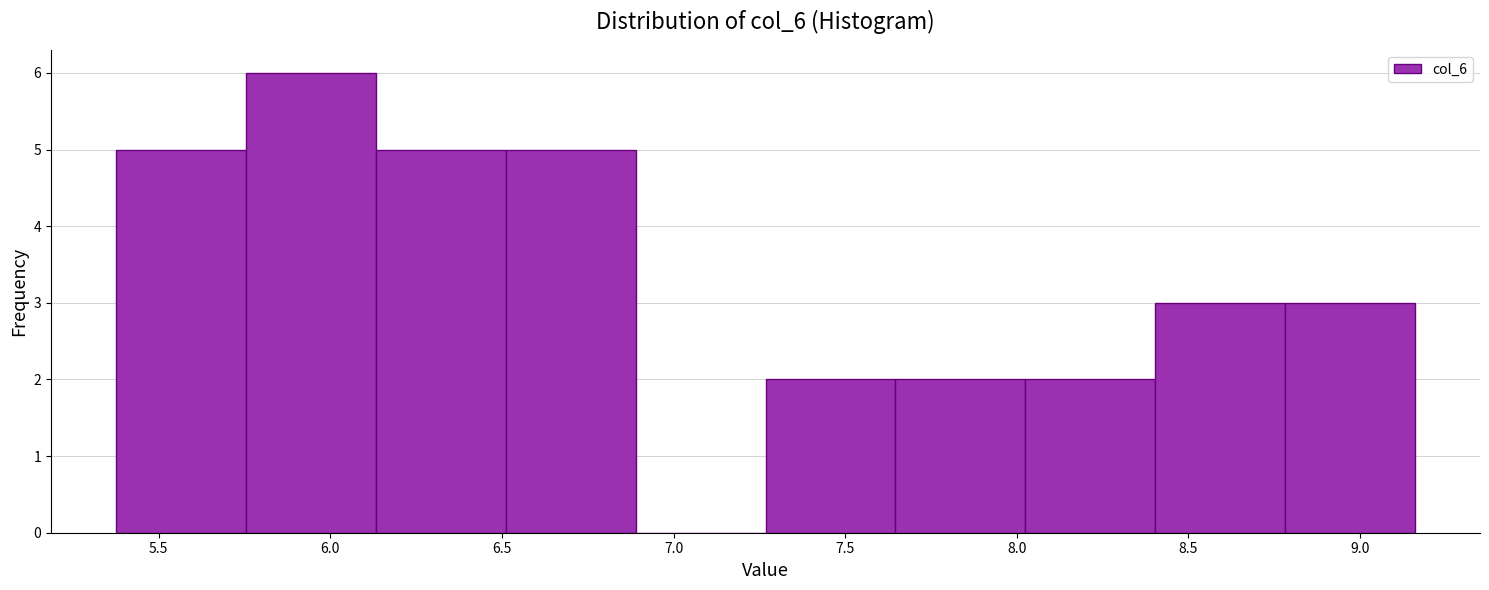

Reading left to right, transcribe this chart: for each bar, give the range it covers on the x-axis and its height. Neither the bar edges nor the heights are printed on the chart, so give them approximately, as read against the axes.

5.40 to 5.75: 5
5.75 to 6.15: 6
6.15 to 6.50: 5
6.50 to 6.90: 5
6.90 to 7.25: 0
7.25 to 7.65: 2
7.65 to 8.00: 2
8.00 to 8.40: 2
8.40 to 8.80: 3
8.80 to 9.15: 3